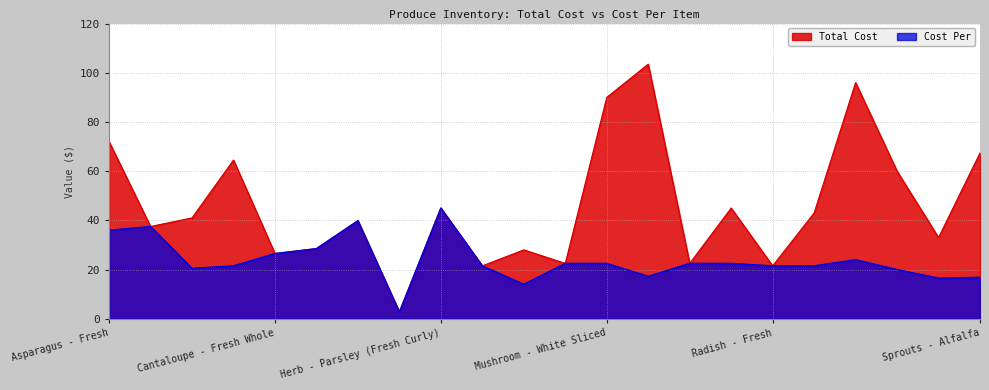

What is the maximum value shown in the chart?

103.5